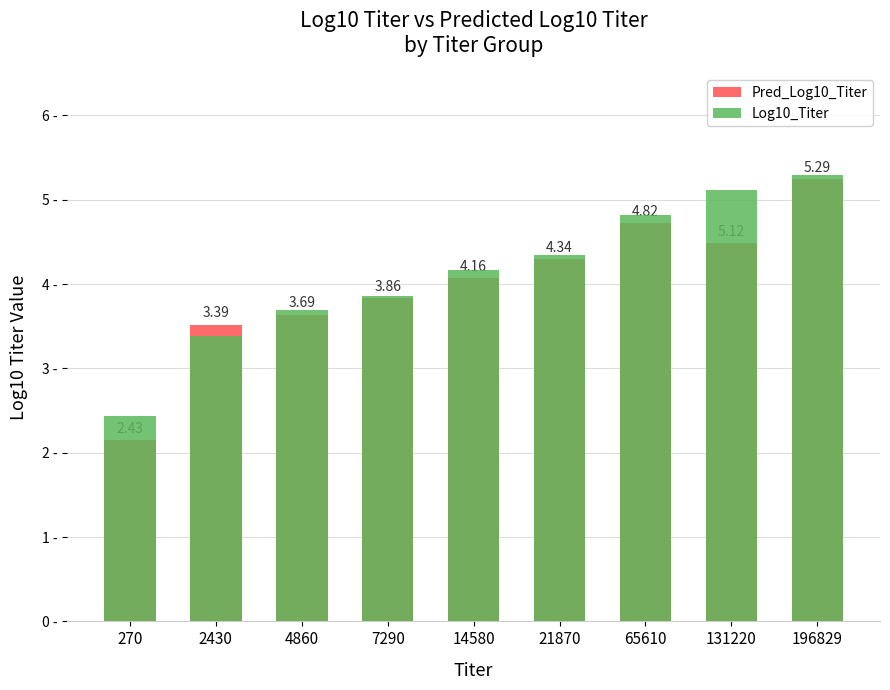

What is the total value across all series at 2430?

6.9